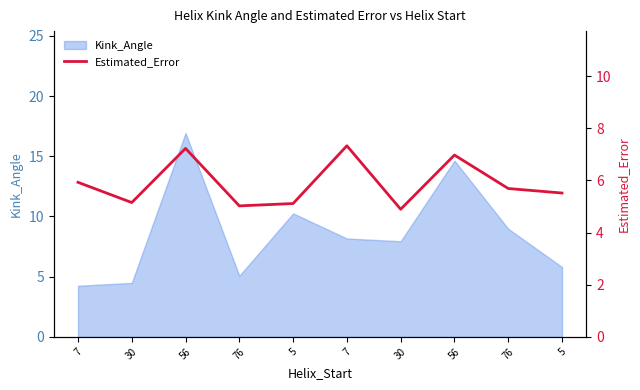

What is the difference between the maximum and second lowest values?

2.3